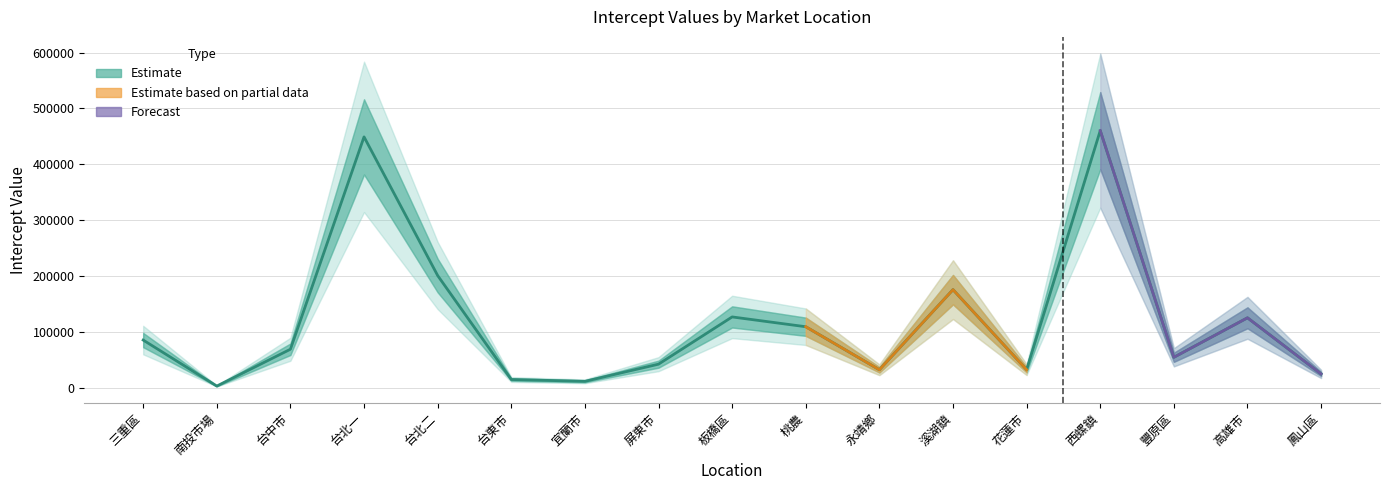

What is the sum of the values at 花蓮市 and 三重區?

117335.0